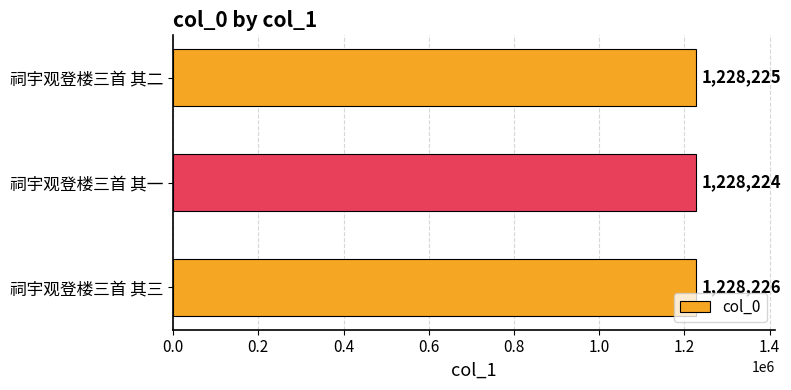

Reading bottom to top, transcribe all the data shown in this chart.

1228226	1228224	1228225